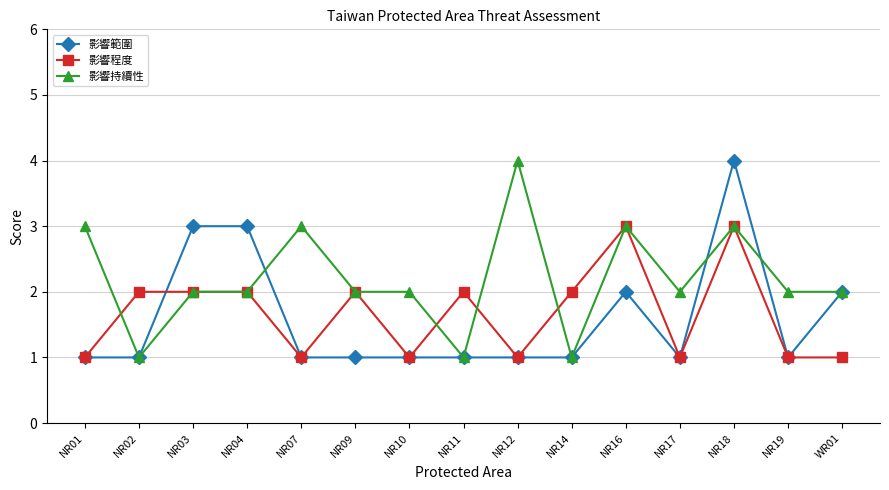

The value of 影響程度 at WR01 is 0. True or false?

False